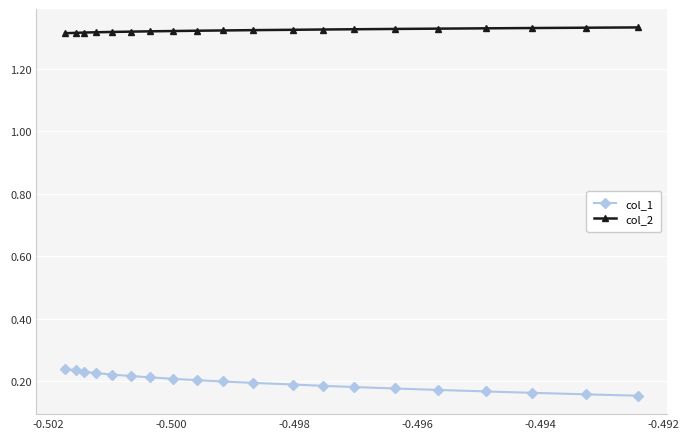

At how many categories does at least one series exceed 0?

20